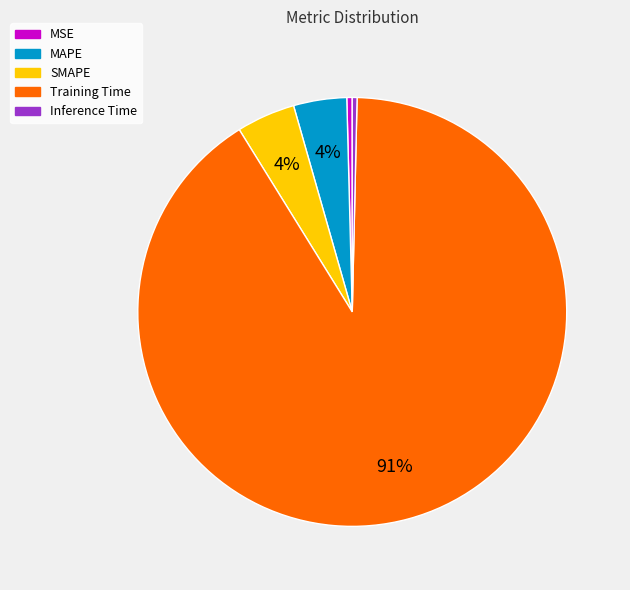

Does any single category account for the majority?

Yes